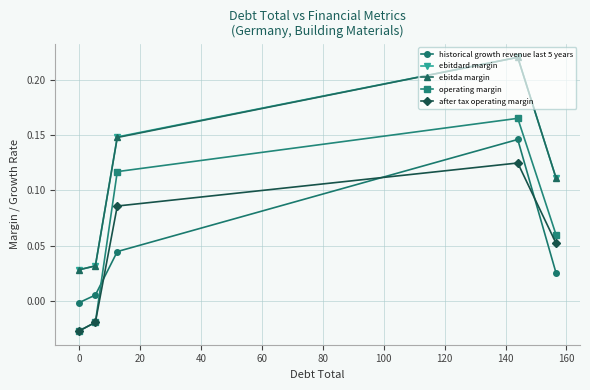

True or false: after tax operating margin has more than 0 interior local peaks.

True